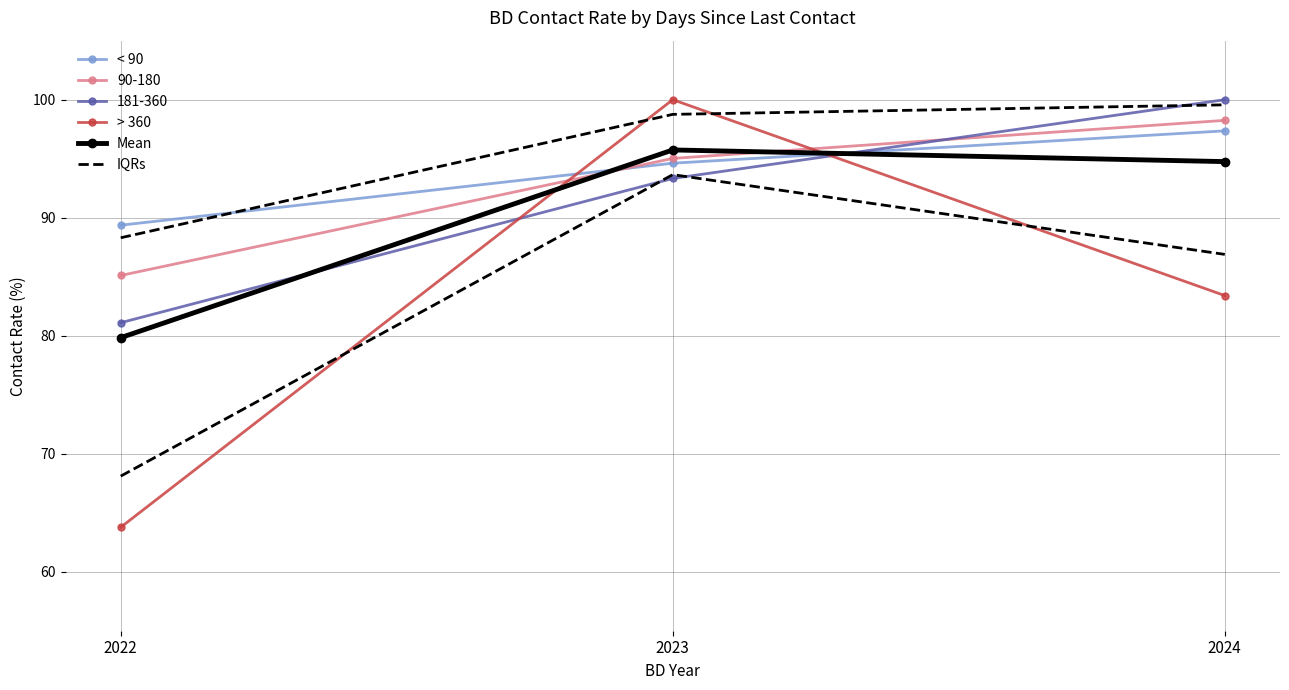

Which category has the highest value in the > 360 series?

2023